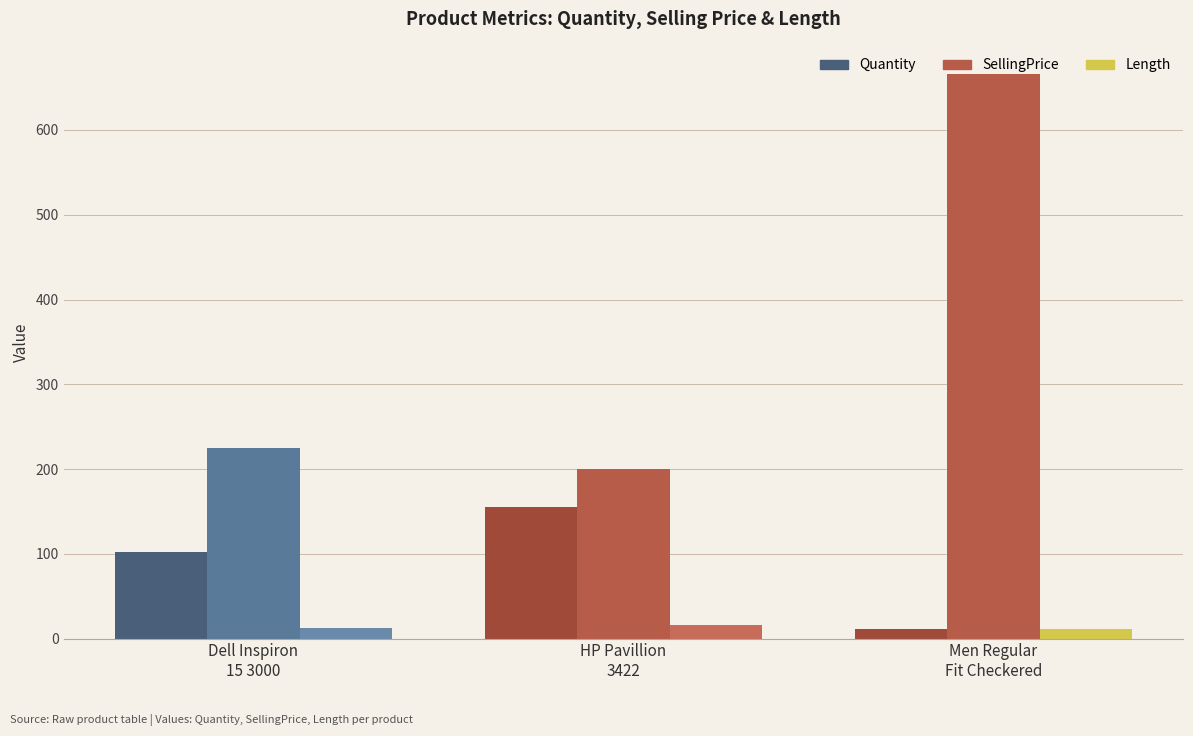

How many values in the Quantity series are below 102?

1